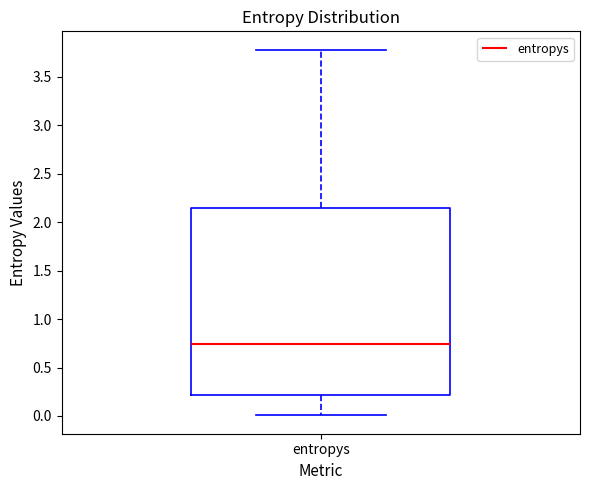

Read this box plot against the y-axis: the position of the median line, the range covered by the box, and the ends of both whiskers. The values are not printed on the chart, so give them approximately, as read against the axis.

median 0.75, box 0.20 to 2.15, whiskers 0.00 to 3.80